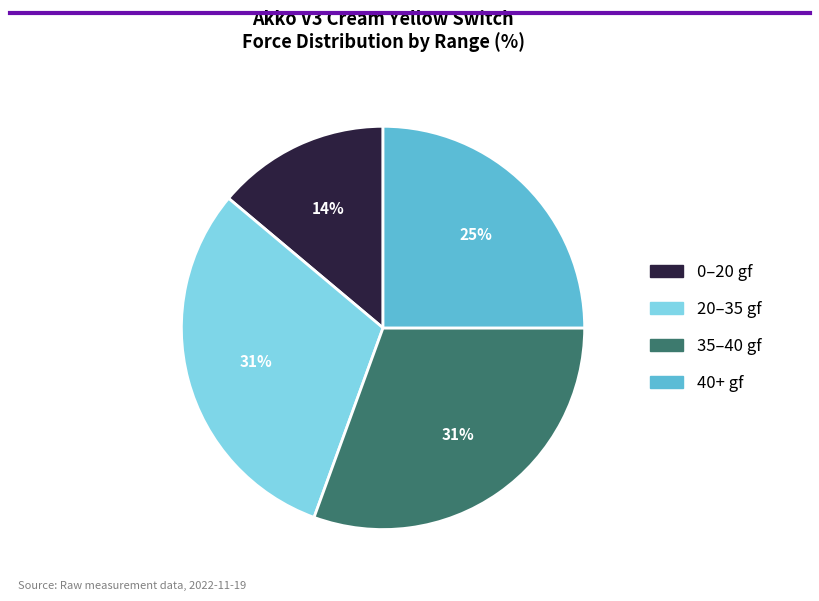

Is there a majority slice in this chart?

No